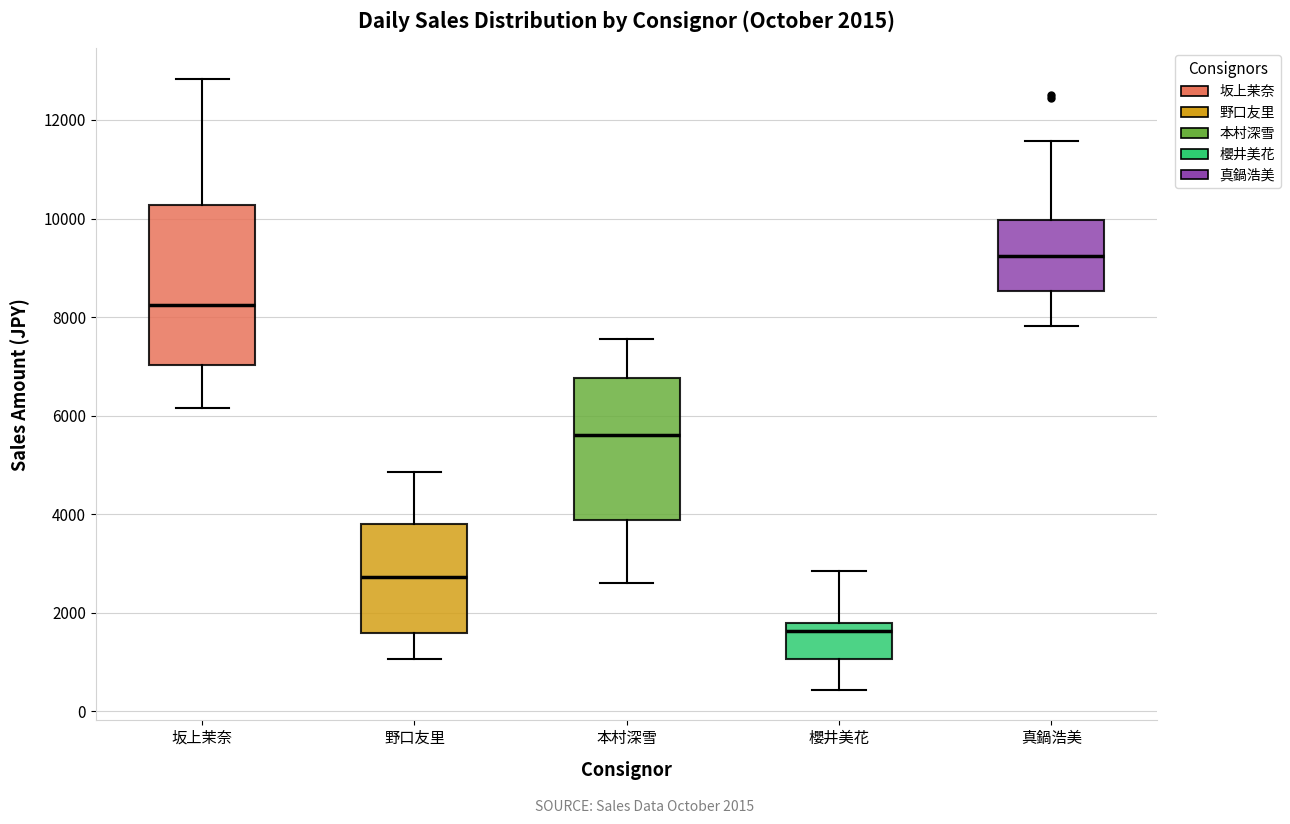

Which box is the tallest, from its lower edge to its upper edge?

坂上茉奈